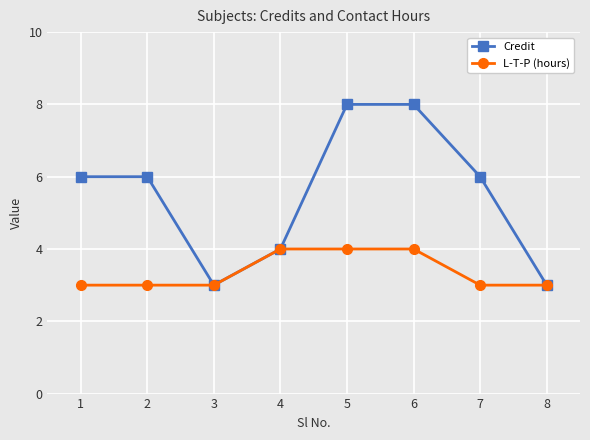

At which category does Credit reach its first local valley?

3